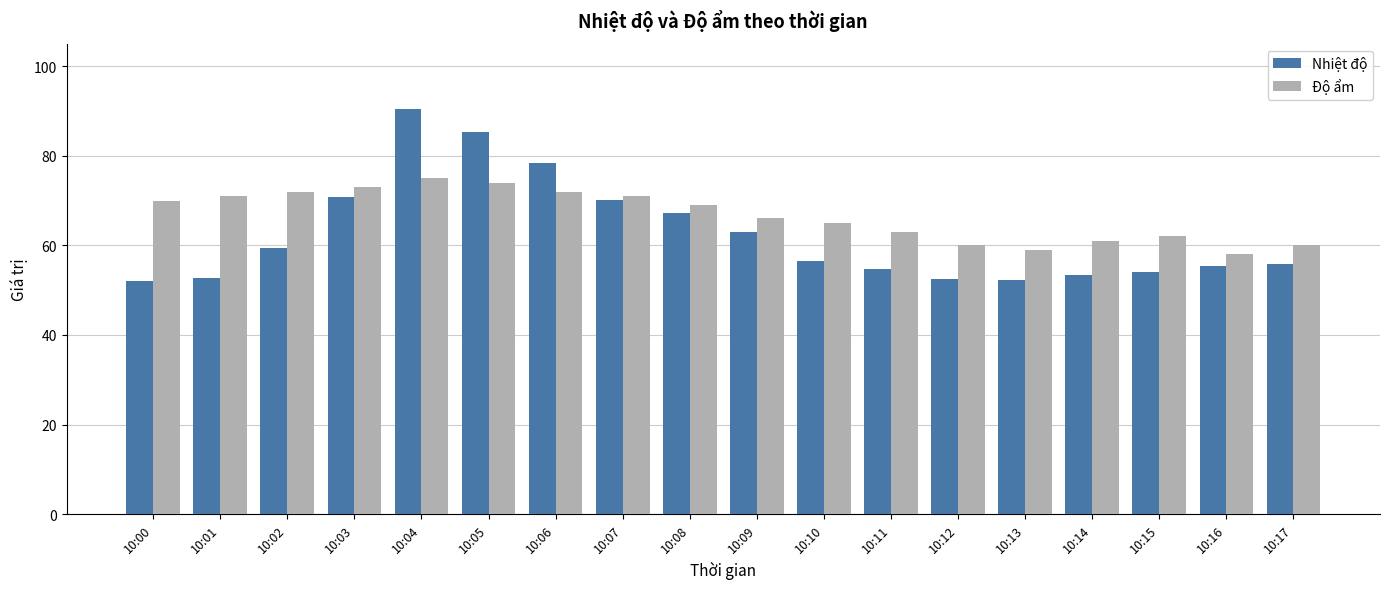

Is it true that Độ ẩm equals 58.0 at 10:16?

True